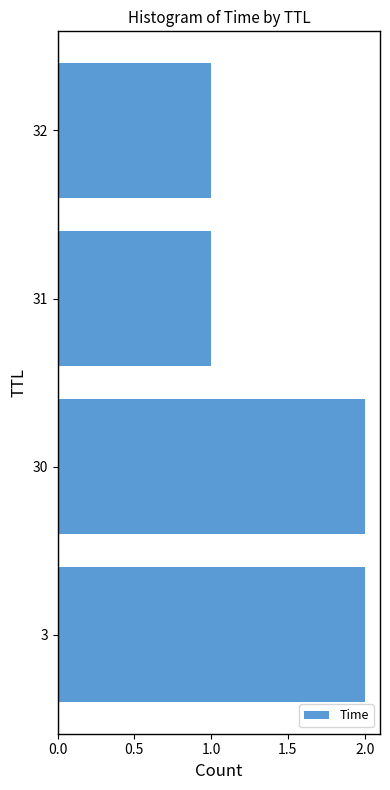

What is the difference between the maximum and minimum values?

1